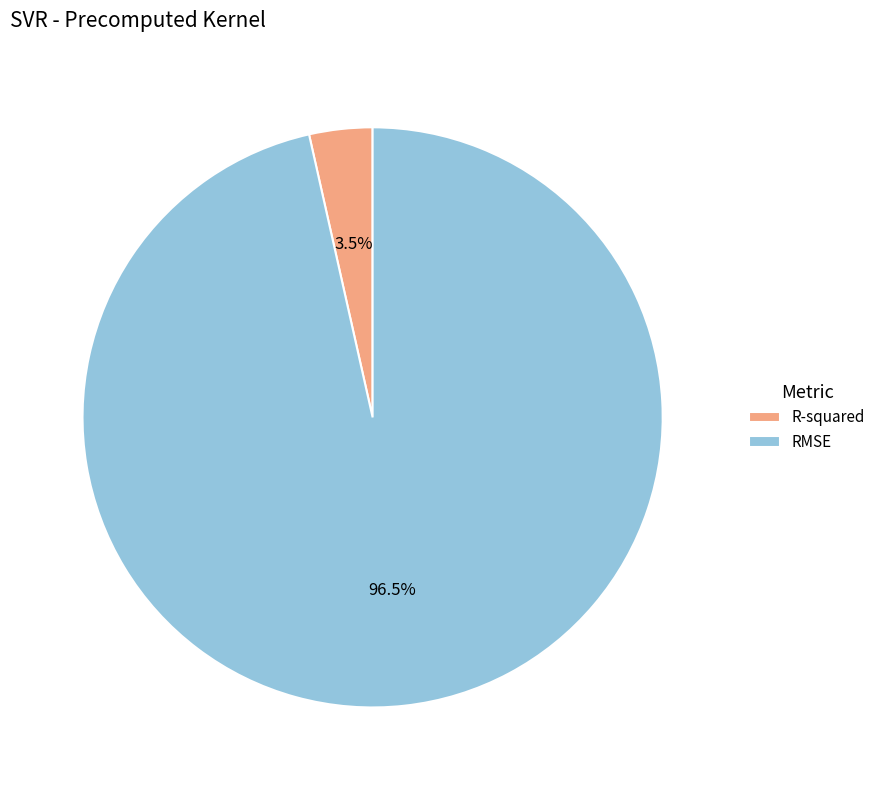

What is the largest slice in the pie chart?

RMSE